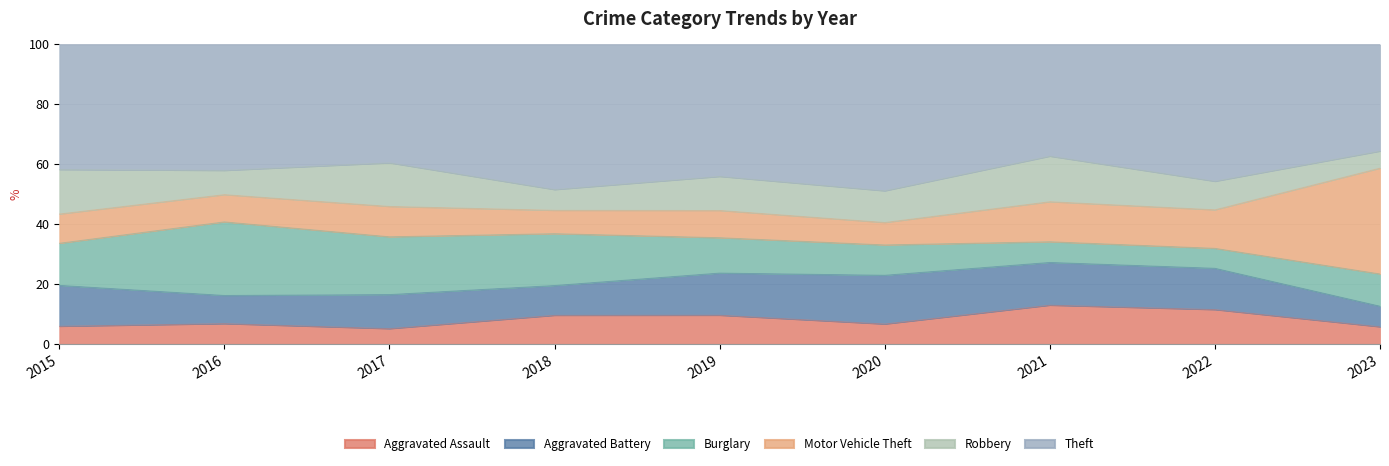

What is the total value across all series at 2018?

100.0